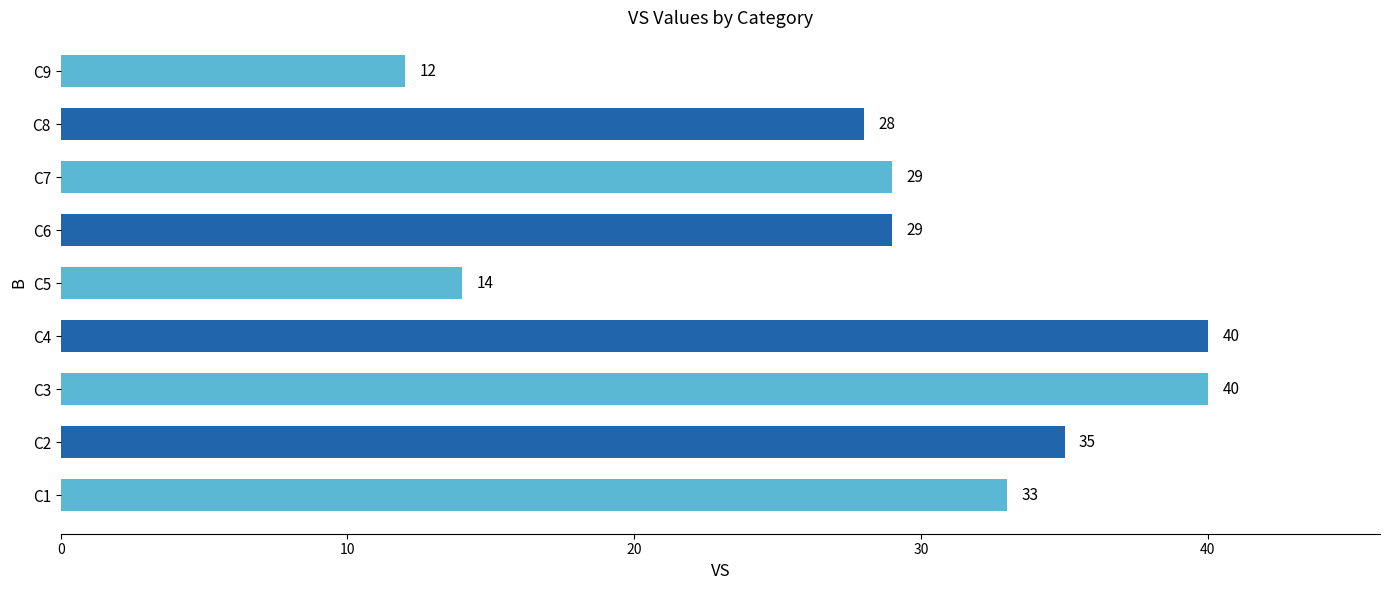

At which category does the chart reach its minimum across all series?

C9